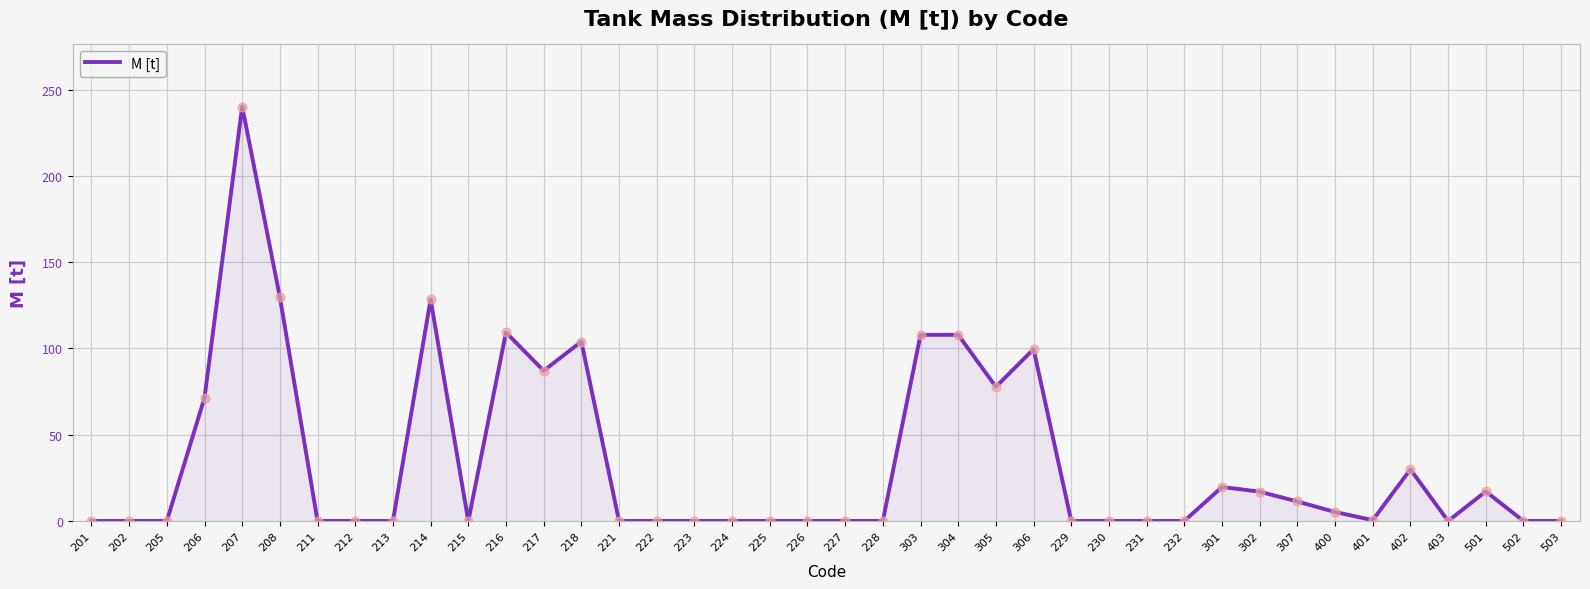

What is the change in value from 215 to 501?

+17.1